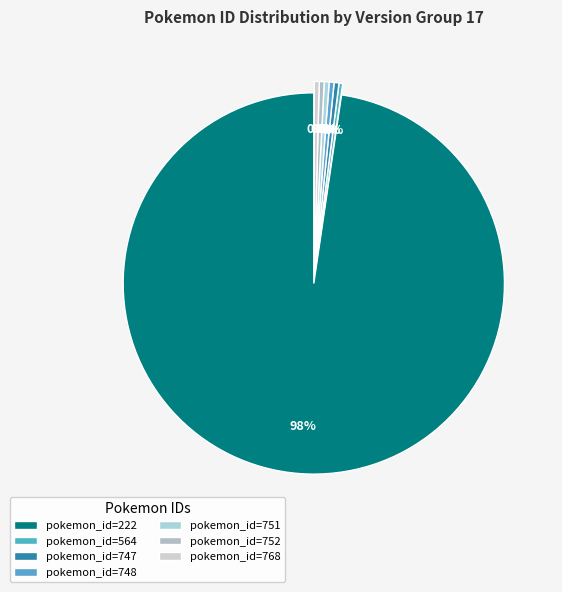

Which slice is the smallest?

564